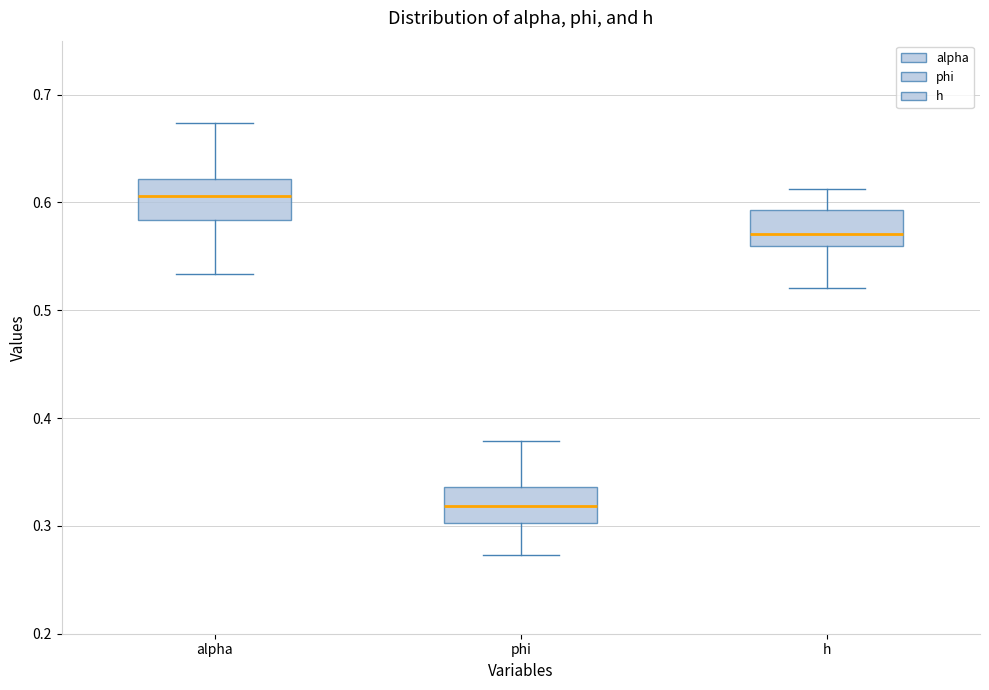

Which box has the highest median line?

alpha